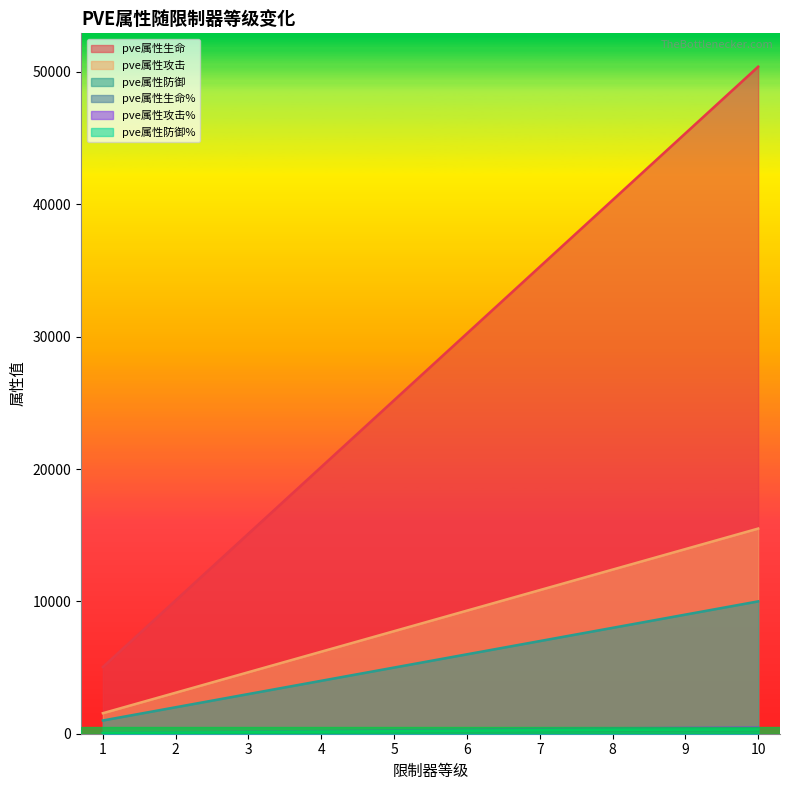

At how many categories does at least one series exceed 39539?

3